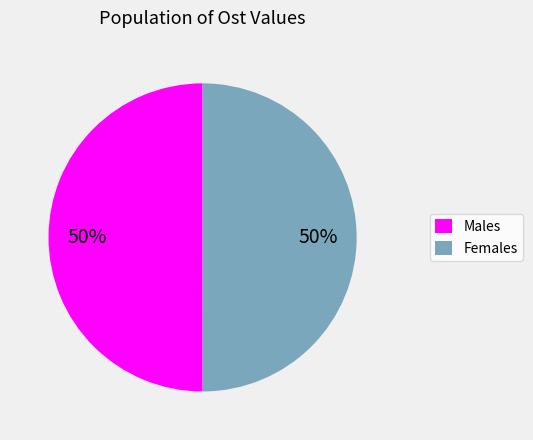

To the nearest percent, what is the combined percentage of Males and Females?

100%